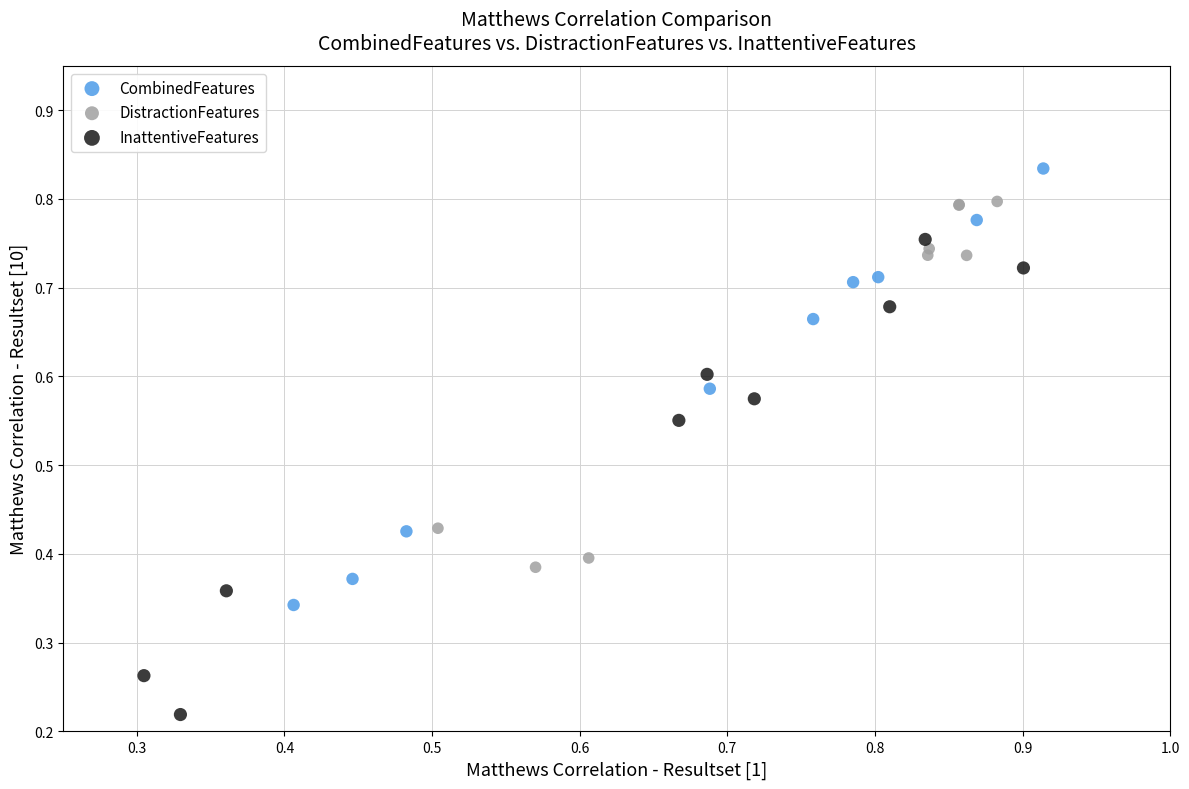

Which series contains the lowest Y value?

InattentiveFeatures